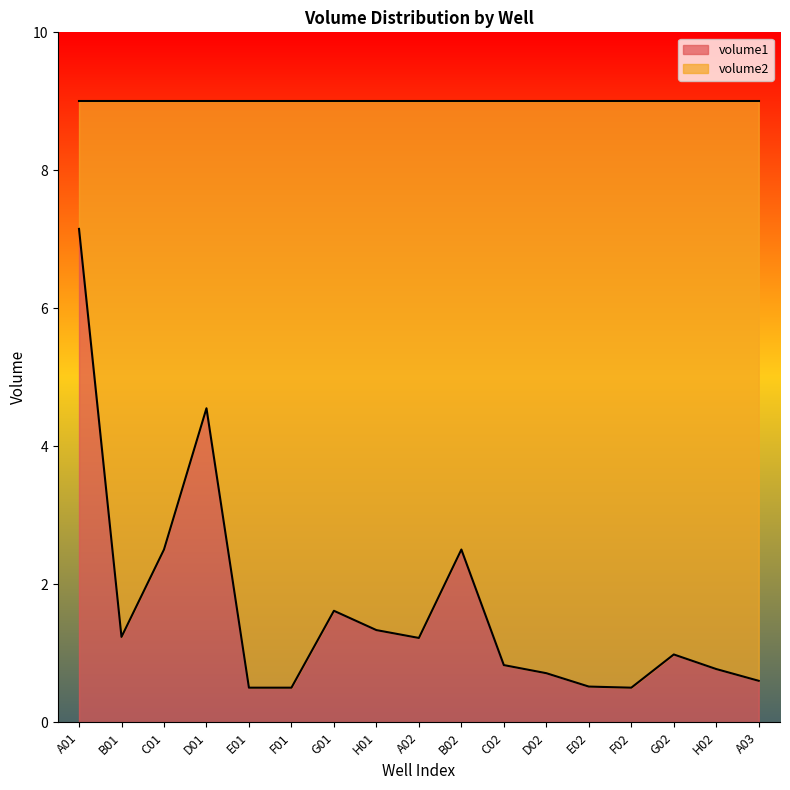

At which category does the data reach its first local peak?

D01